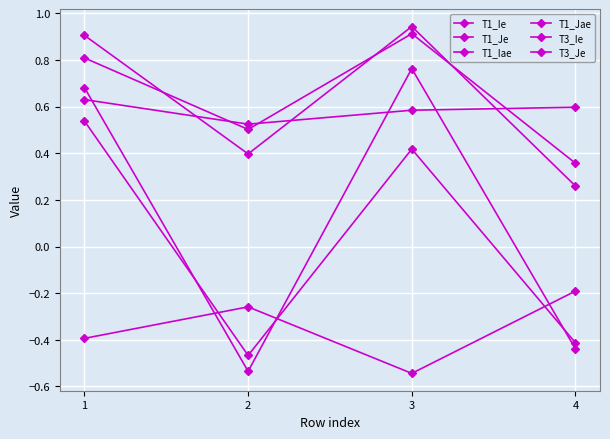

How many lines are shown in the chart?

6